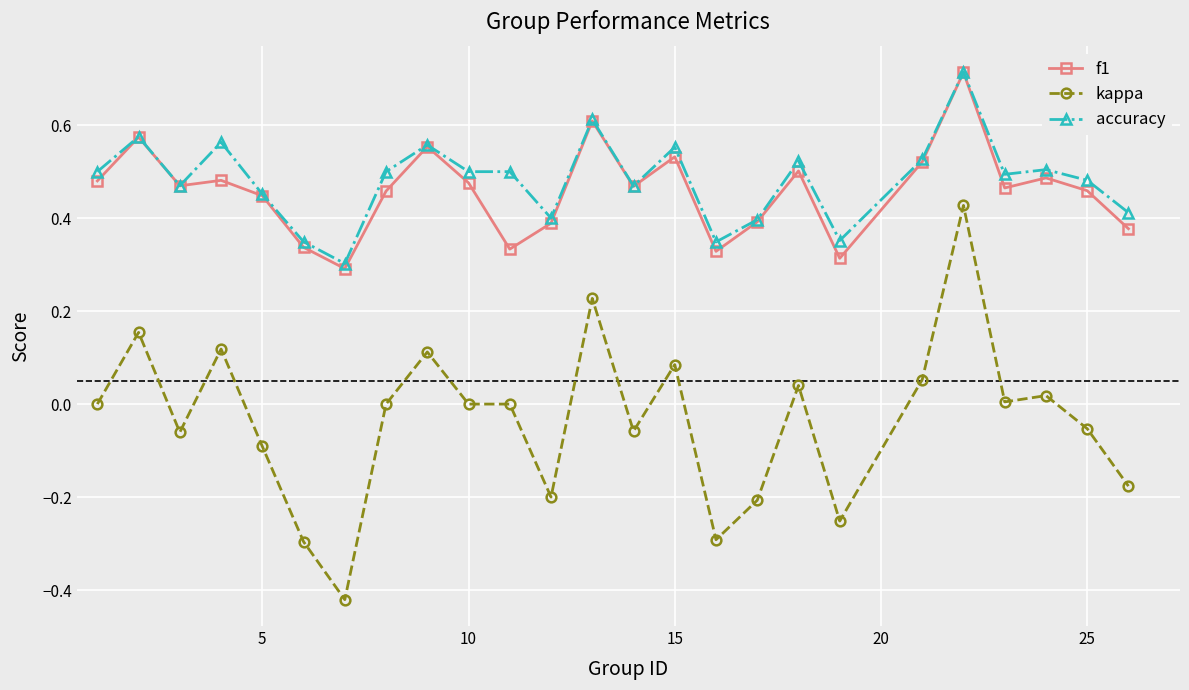

Which series has the largest range (max minus min)?

kappa